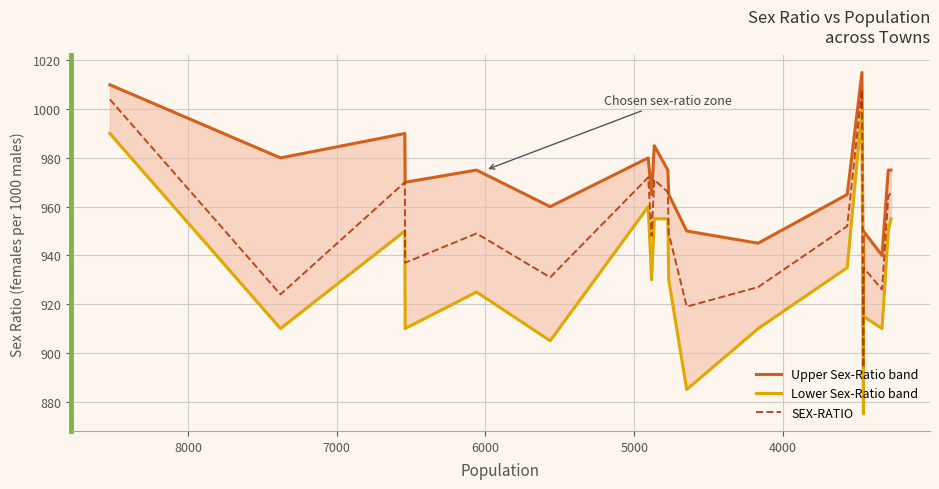

What is the approximate value of Upper Sex-Ratio band at 6000, to the nearest 50?

950